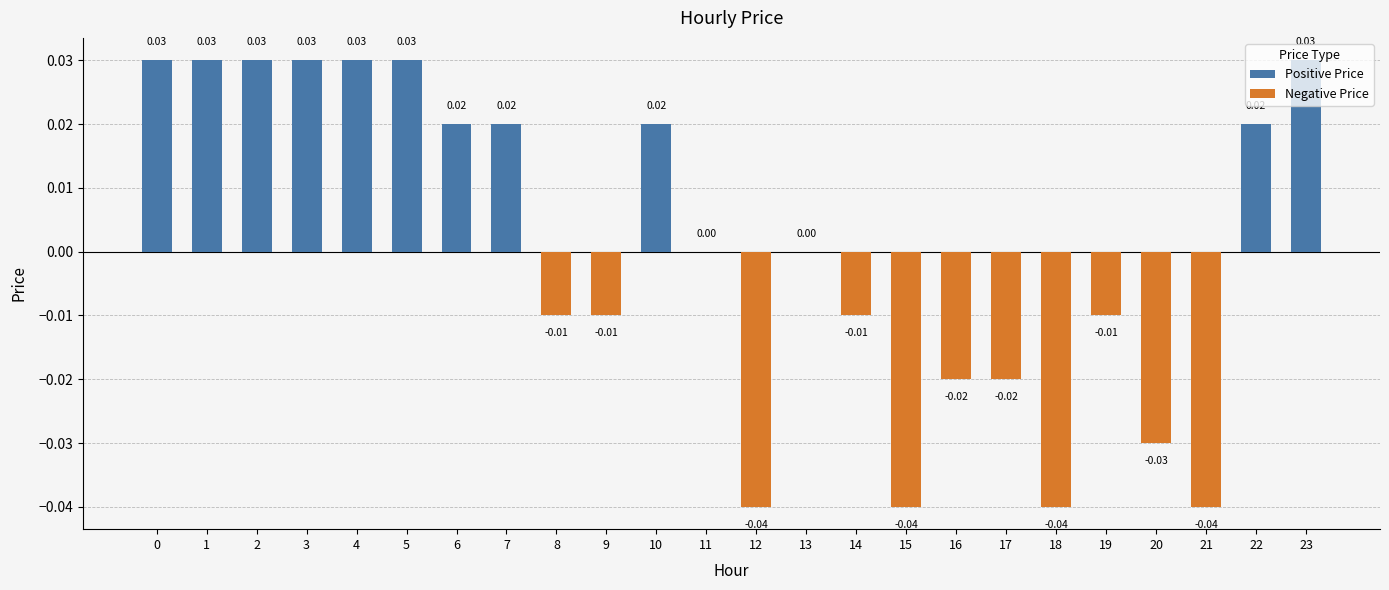

Between 11 and 6, which is larger?

6